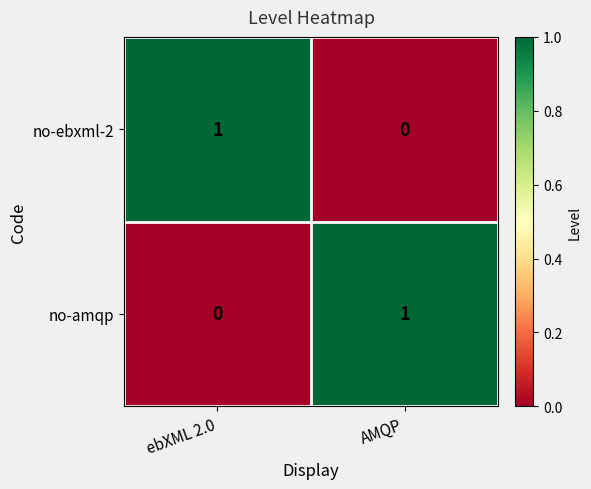

Reading left to right, what are all the values shown in this chart?

no-ebxml-2: ebXML 2.0=1	AMQP=0
no-amqp: ebXML 2.0=0	AMQP=1